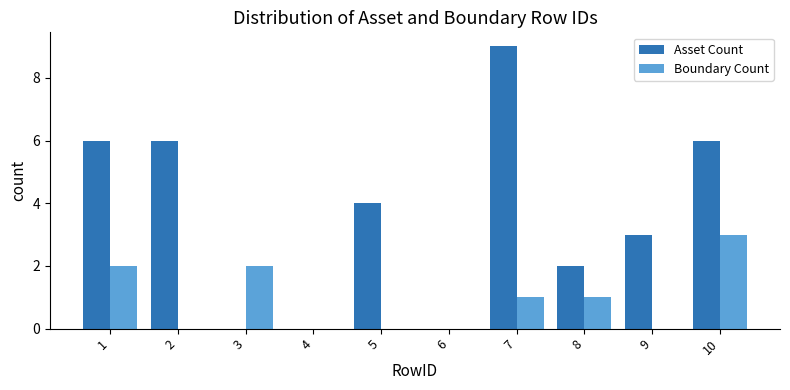

How many groups of bars are there?

10